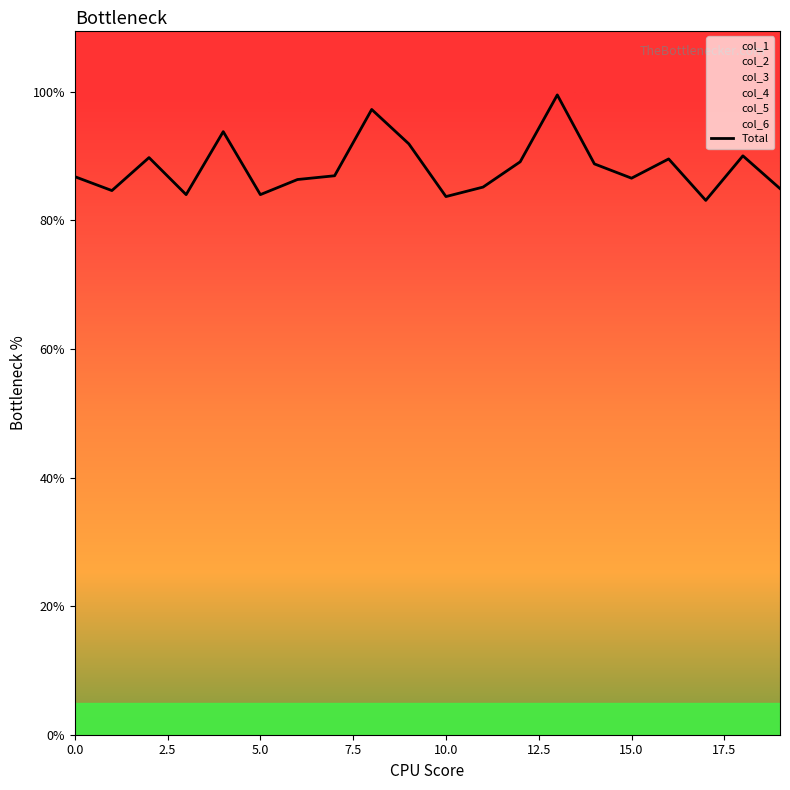

The value at 7.5 is 0.8. True or false?

True